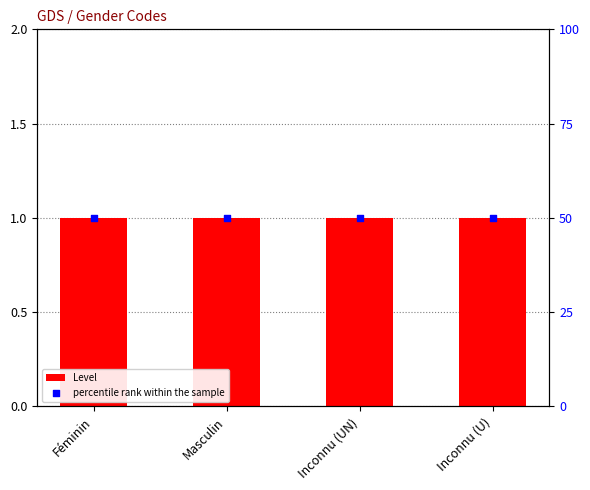

Which series reaches the minimum Y coordinate?

Level